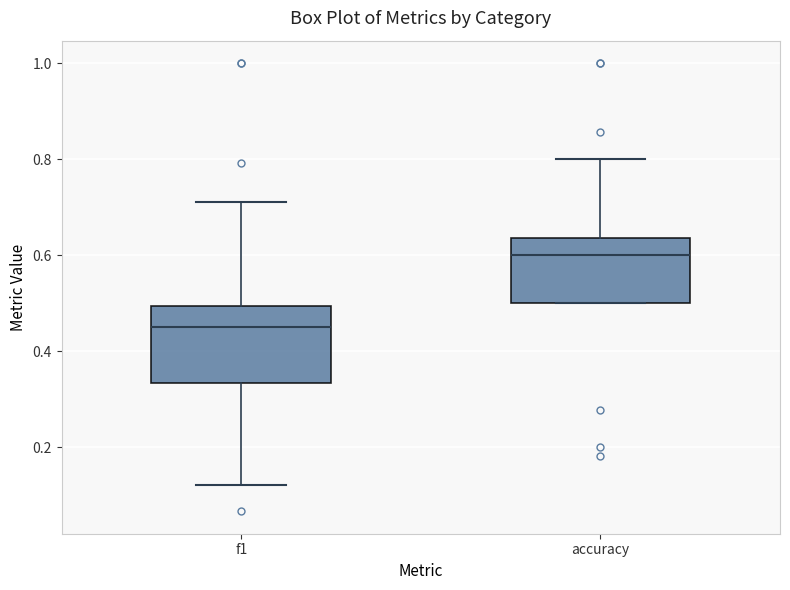

Reading left to right, read every box against the y-axis: the position of its median line, the range the box covers, and the ends of its whiskers. The values are not printed on the chart, so give them approximately, as read against the axis.

f1: median 0.46, box 0.34 to 0.50, whiskers 0.12 to 0.72
accuracy: median 0.60, box 0.50 to 0.64, whiskers 0.50 to 0.80